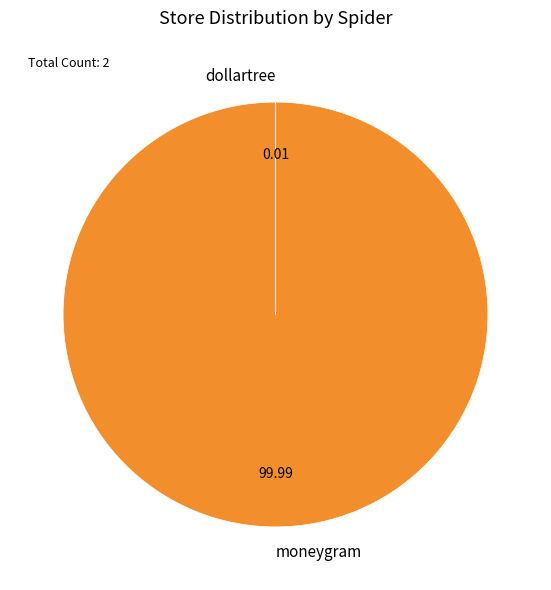

Does moneygram represent more than half of the total?

Yes